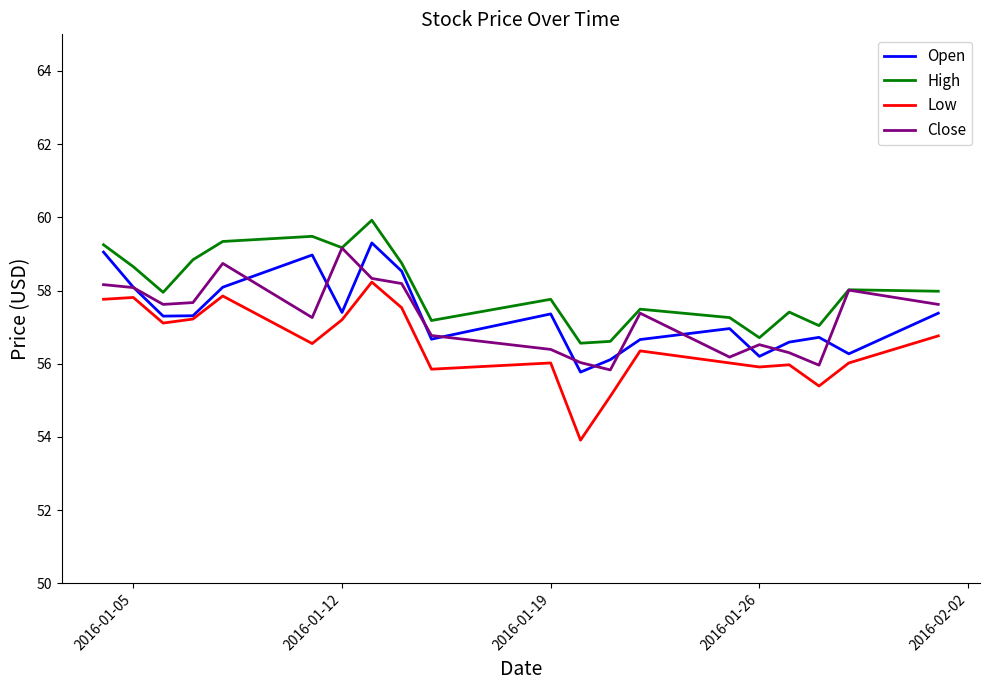

Which series has the largest range (max minus min)?

Low